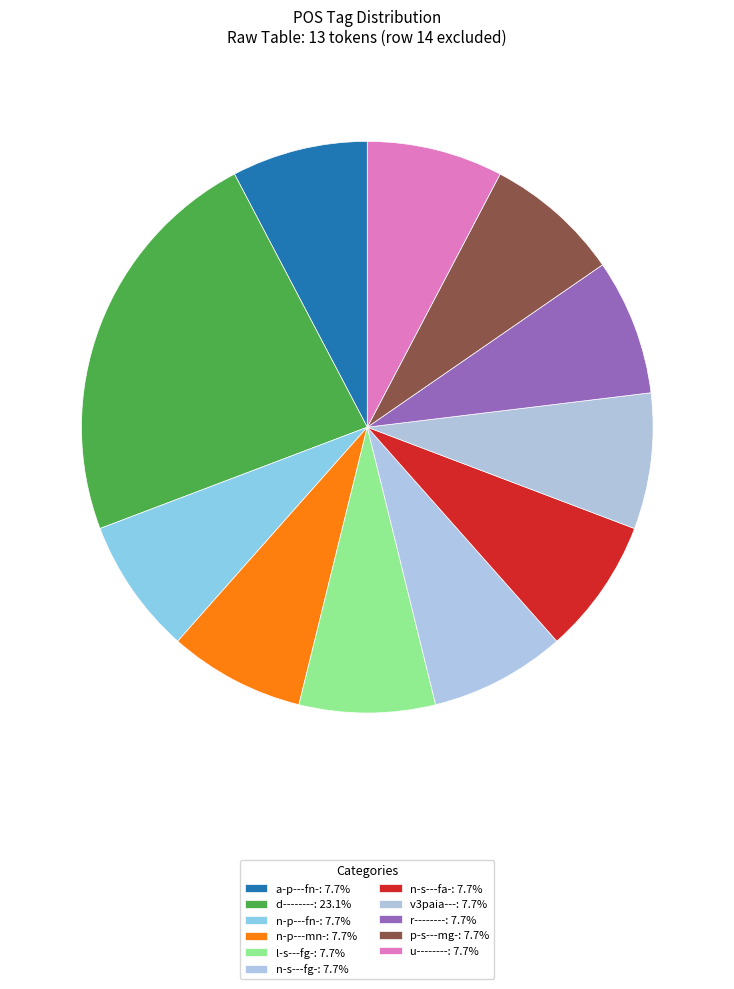

To the nearest percent, what portion does v3paia--- represent?

8%